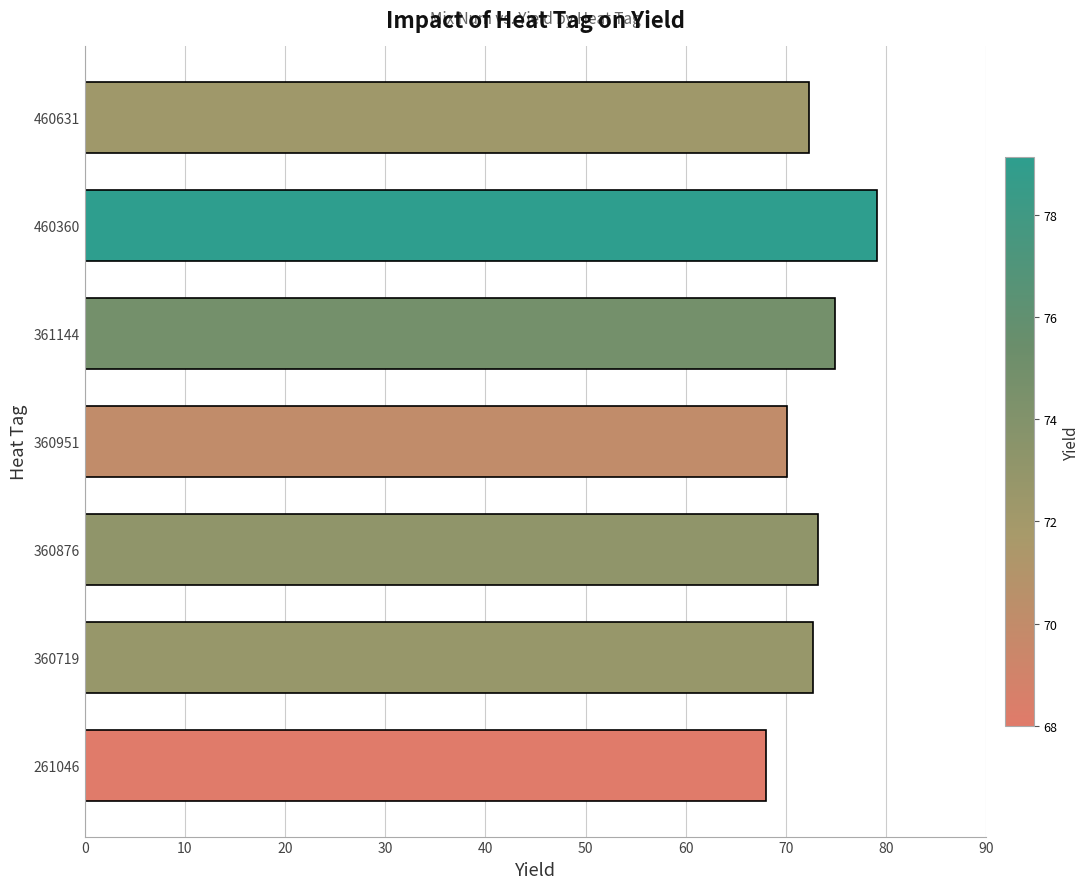

What is the approximate value at 361144?

74.9